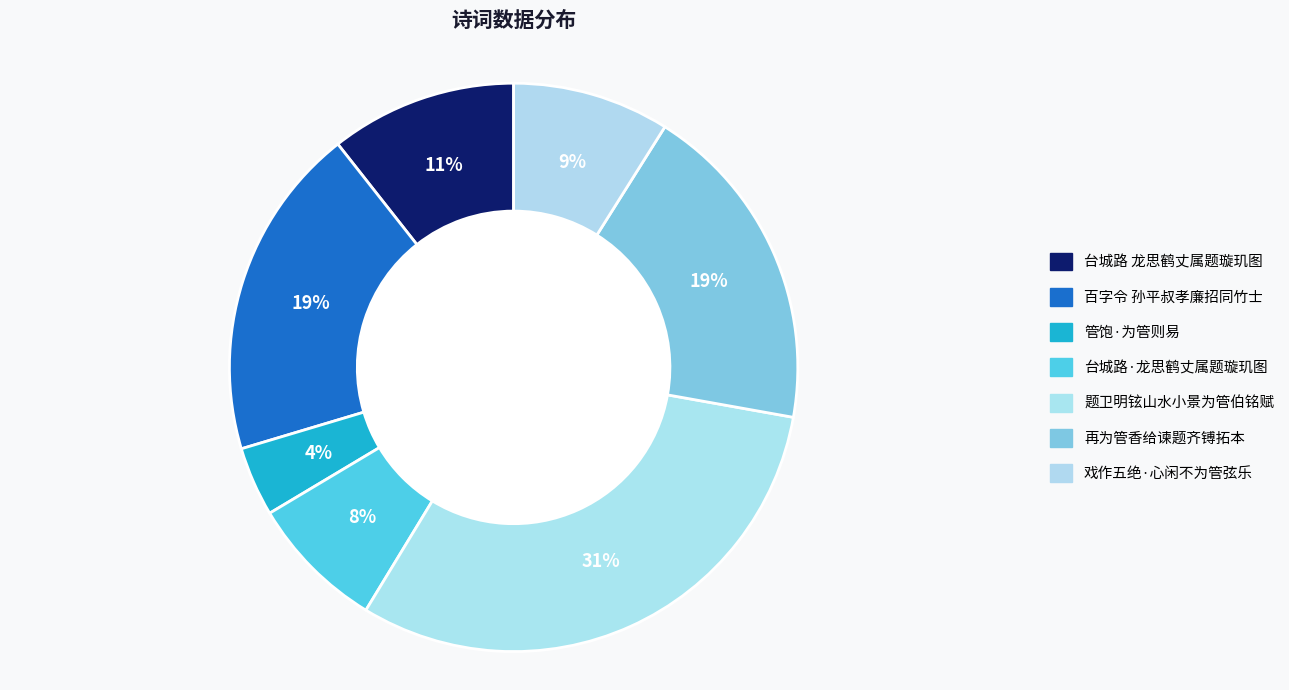

Count the number of slices in the pie.

7